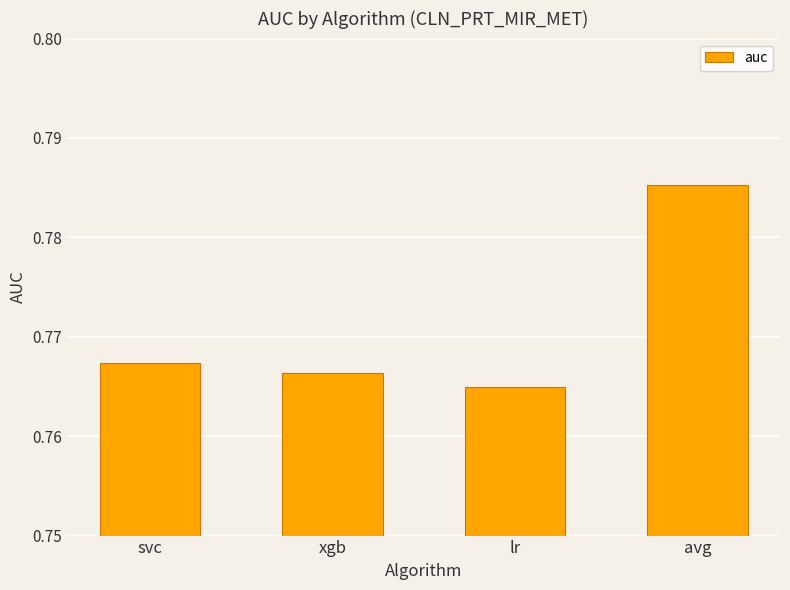

Between avg and lr, which is larger?

avg